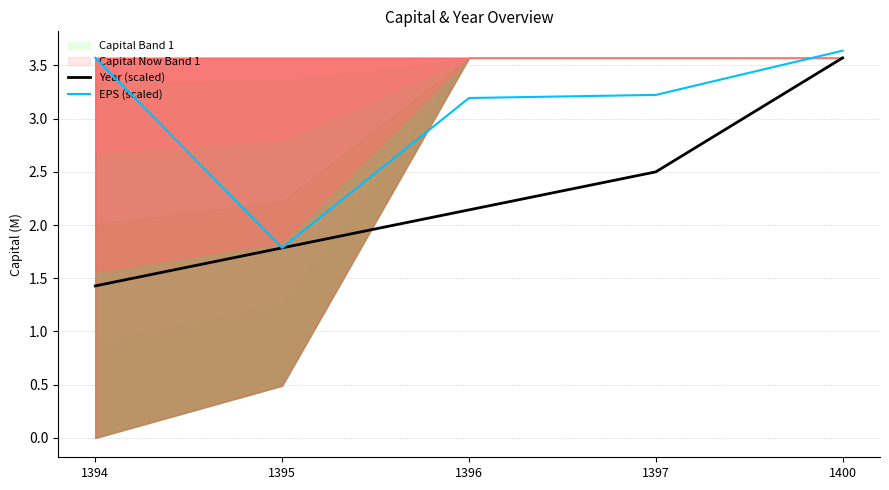

True or false: Year (scaled) and EPS (scaled) cross at least once.

False